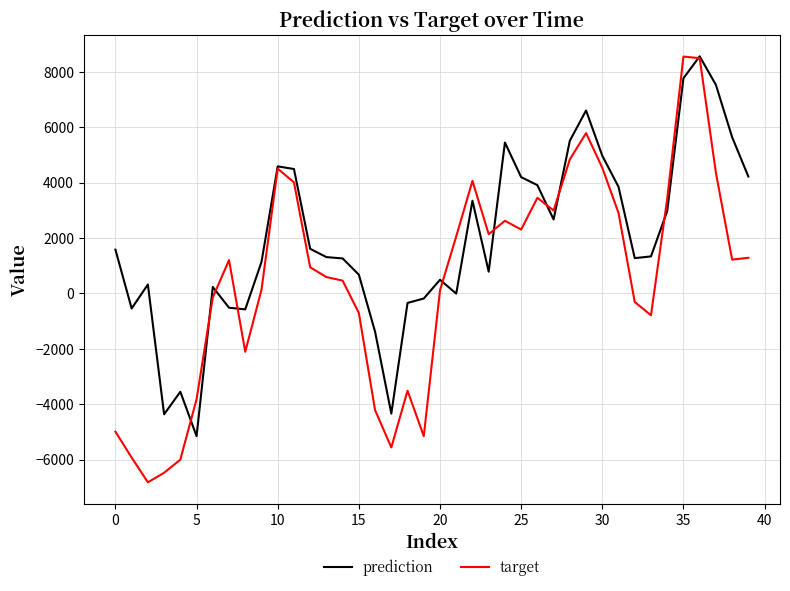

What is the maximum value for prediction?

8568.1